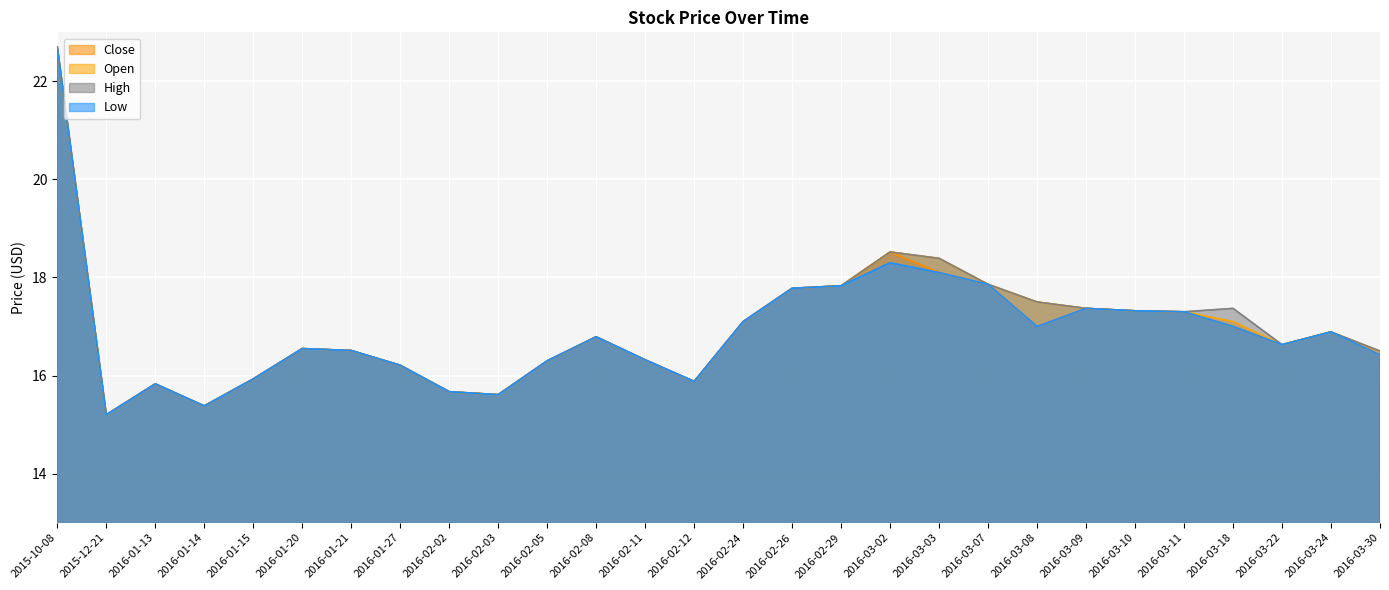

List the series in order of their peak value, lowest first.

Open, High, Low, Close